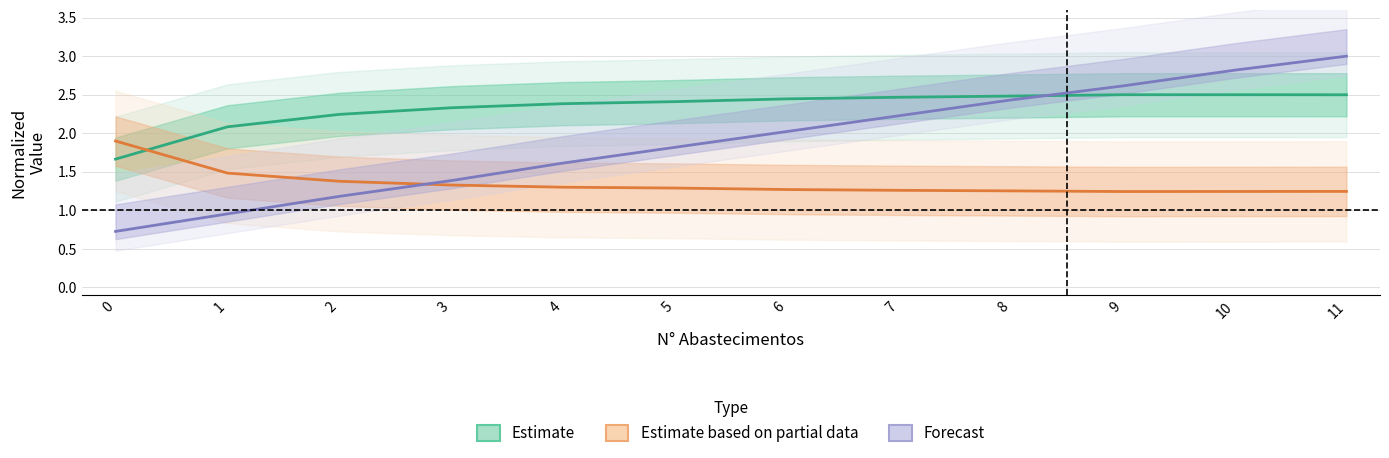

Between 2 and 5, which series saw the biggest shift?

Forecast